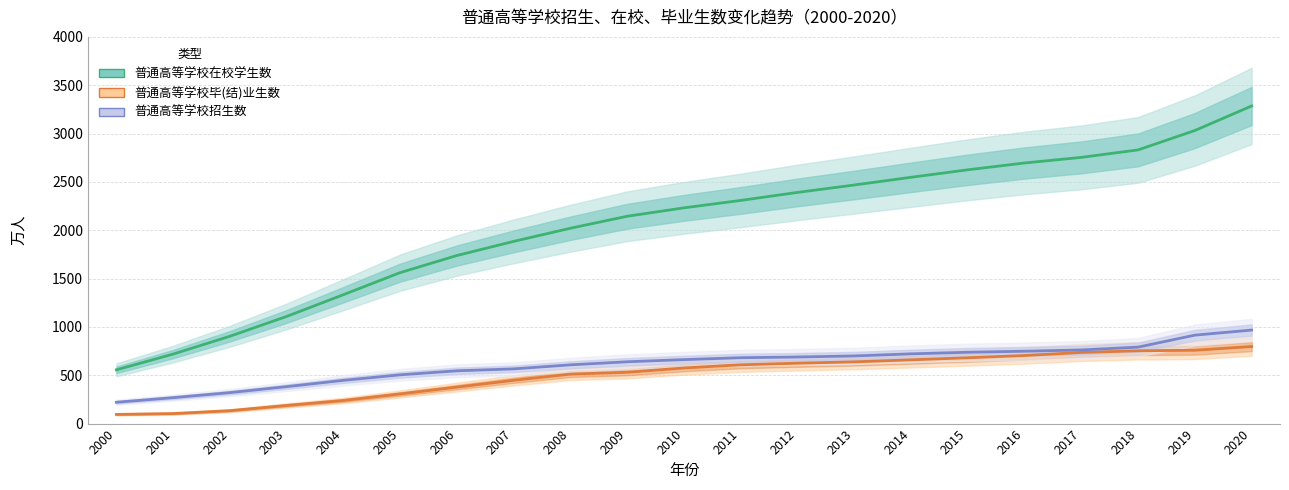

Is the value of 普通高等学校毕(结)业生数 at 2000 greater than the value of 普通高等学校在校学生数 at 2016?

No